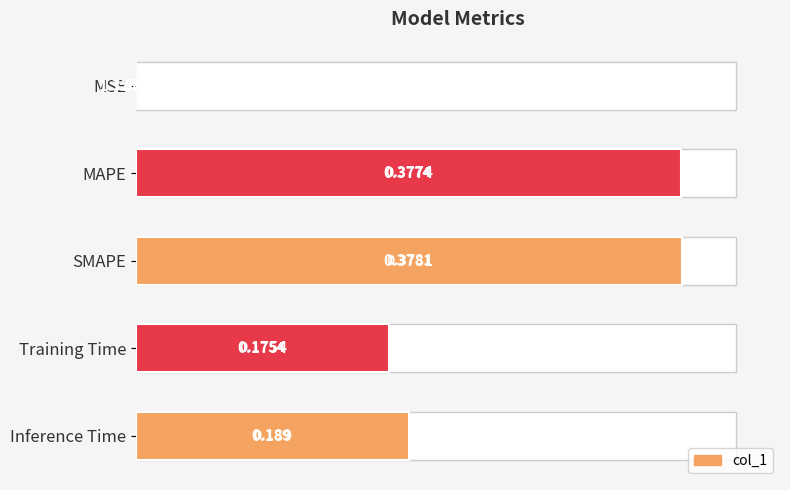

What is the value of the 3rd bar from the left?

0.4